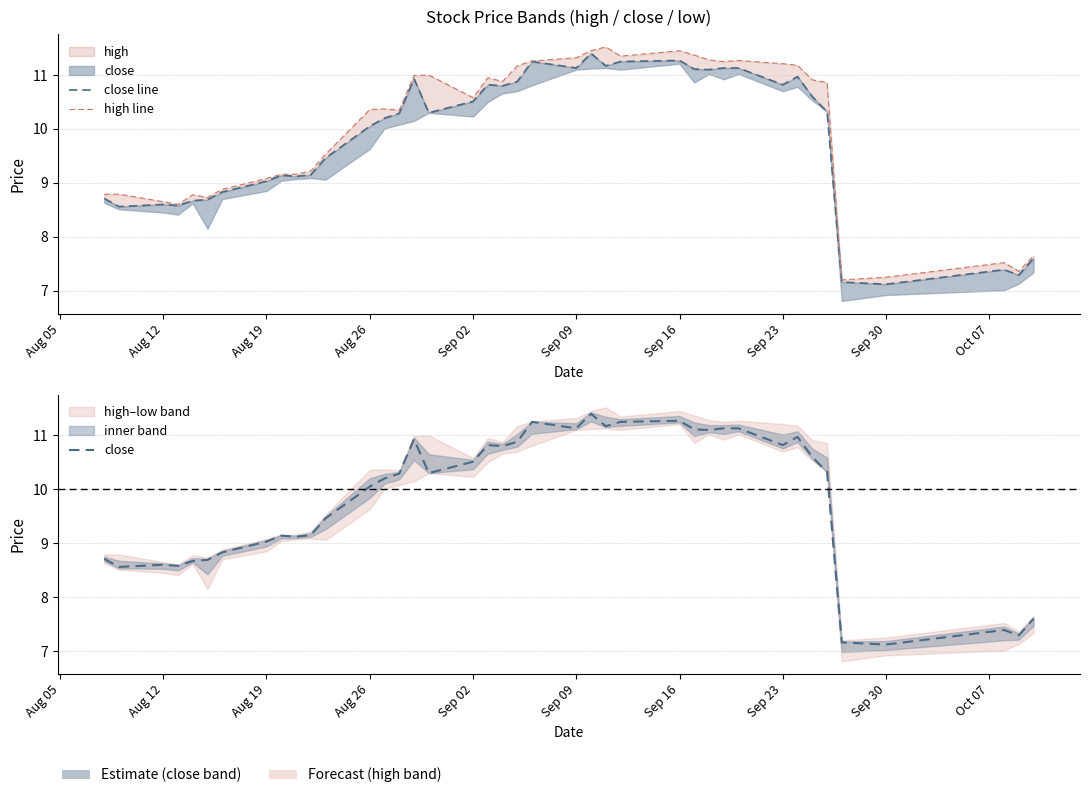

How many lines are shown in the chart?

3